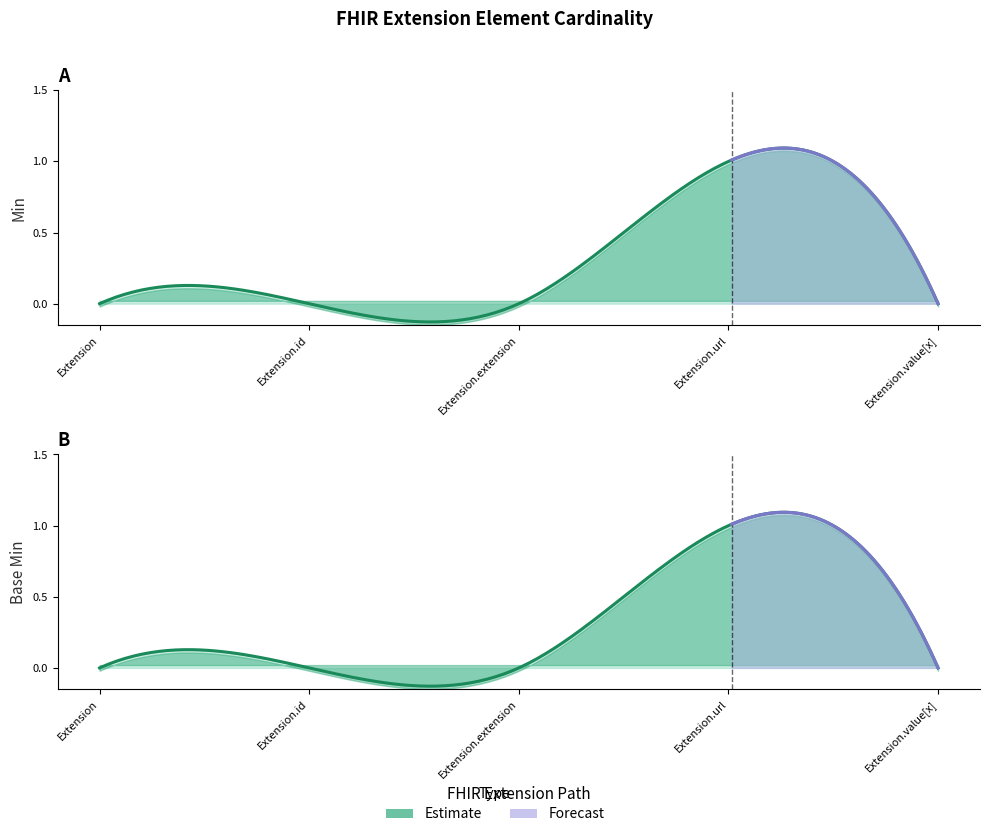

Count the Base Min values in the range 0 to 1.

5